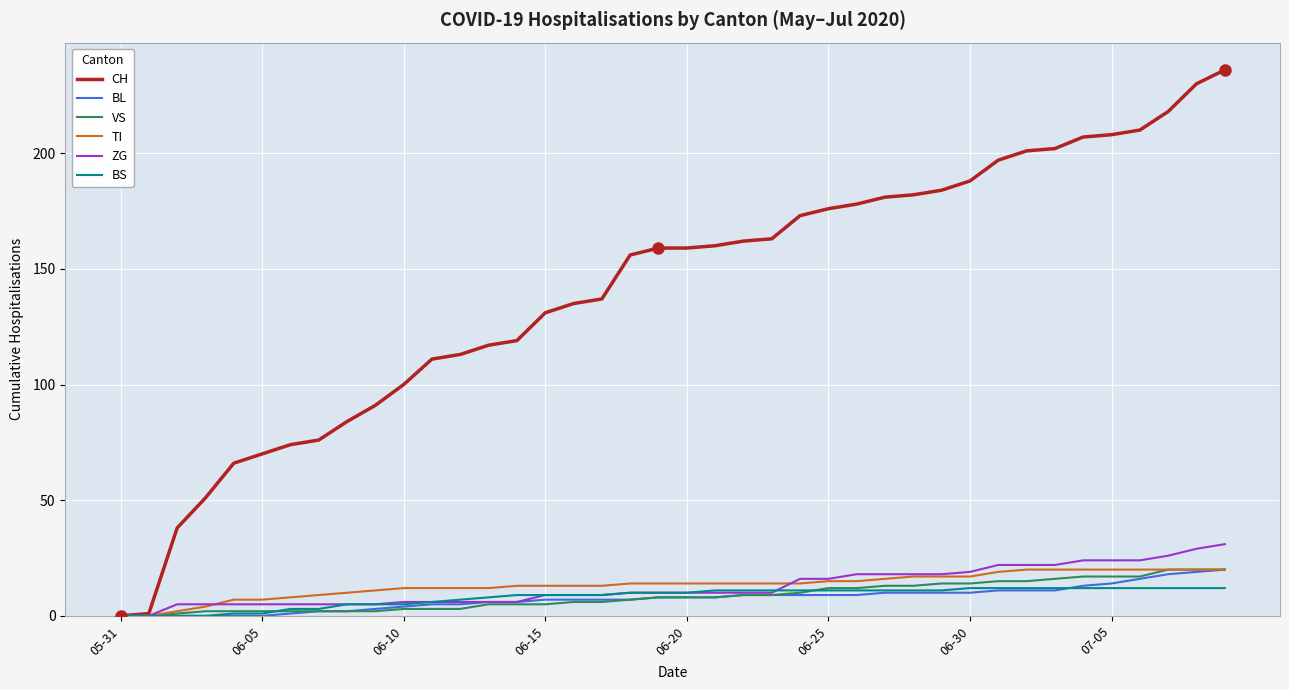

What is the greatest value displayed?

236